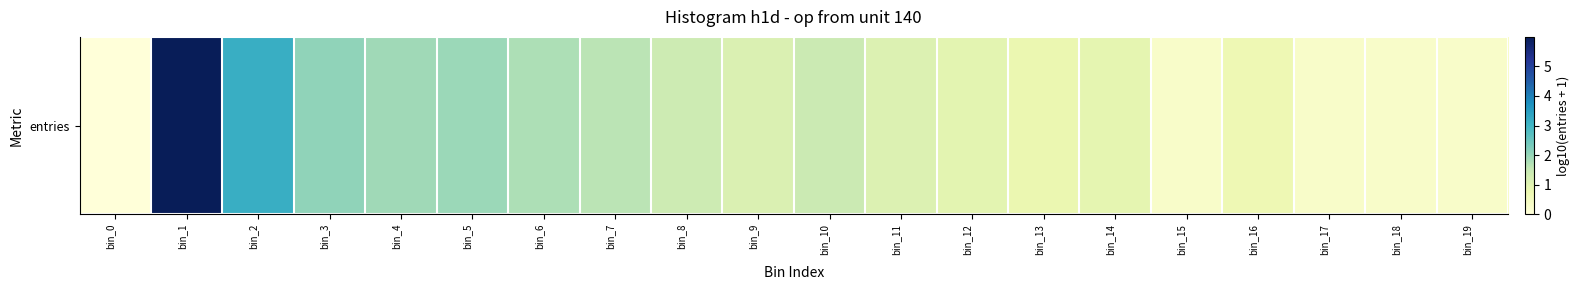

Is it true that the value at bin_12 is 1.0?

True